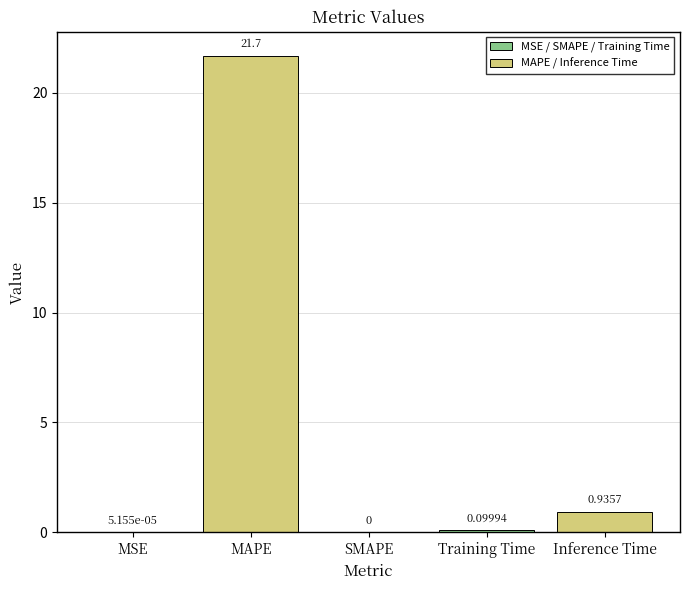

What is the average value?

4.5